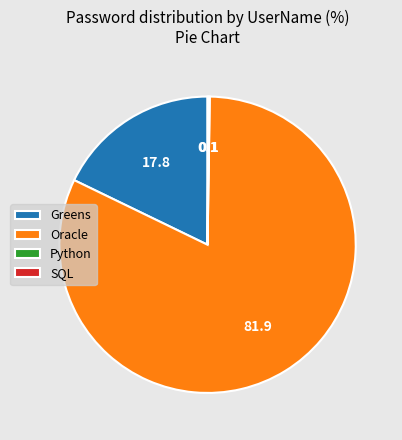

Which slice represents more than half of the pie?

Oracle